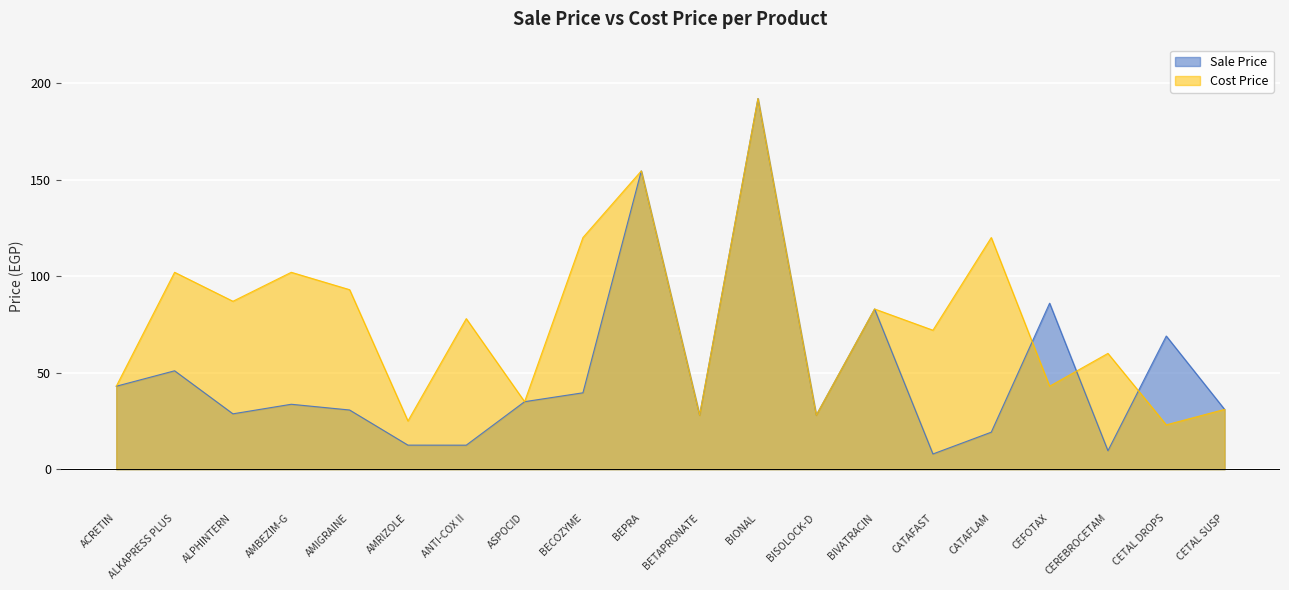

Is it true that Sale Price equals 15.6 at ASPOCID?

False